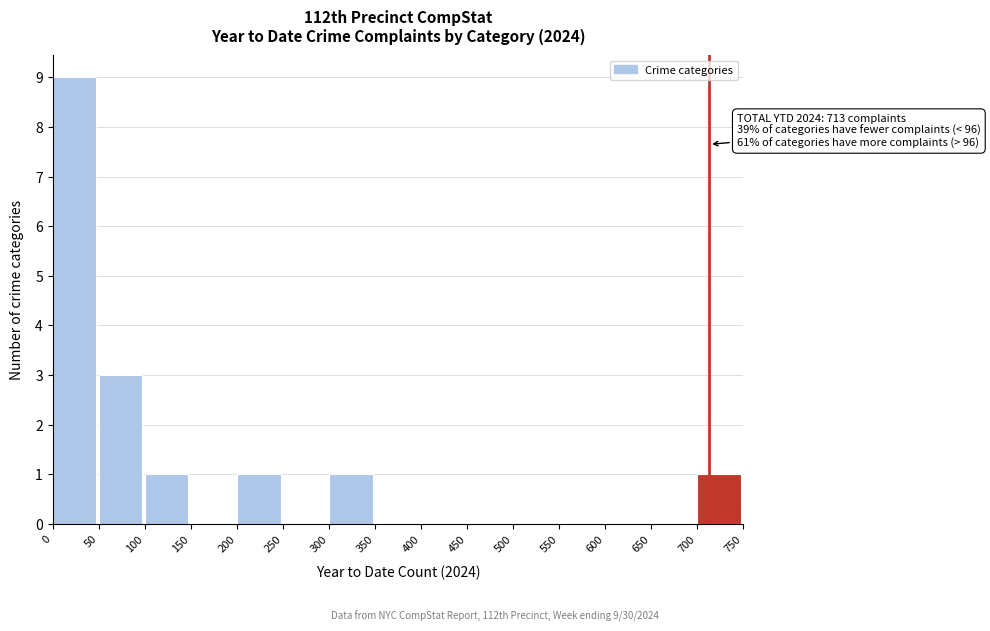

Which range on the x-axis has the tallest bar?

0 to 50